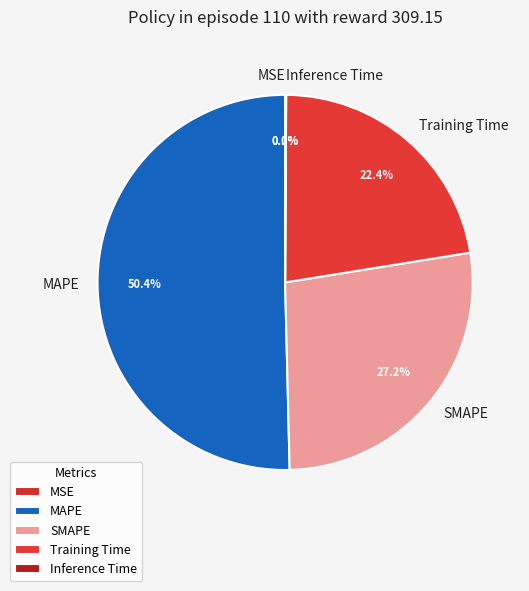

Does Training Time represent more than half of the total?

No